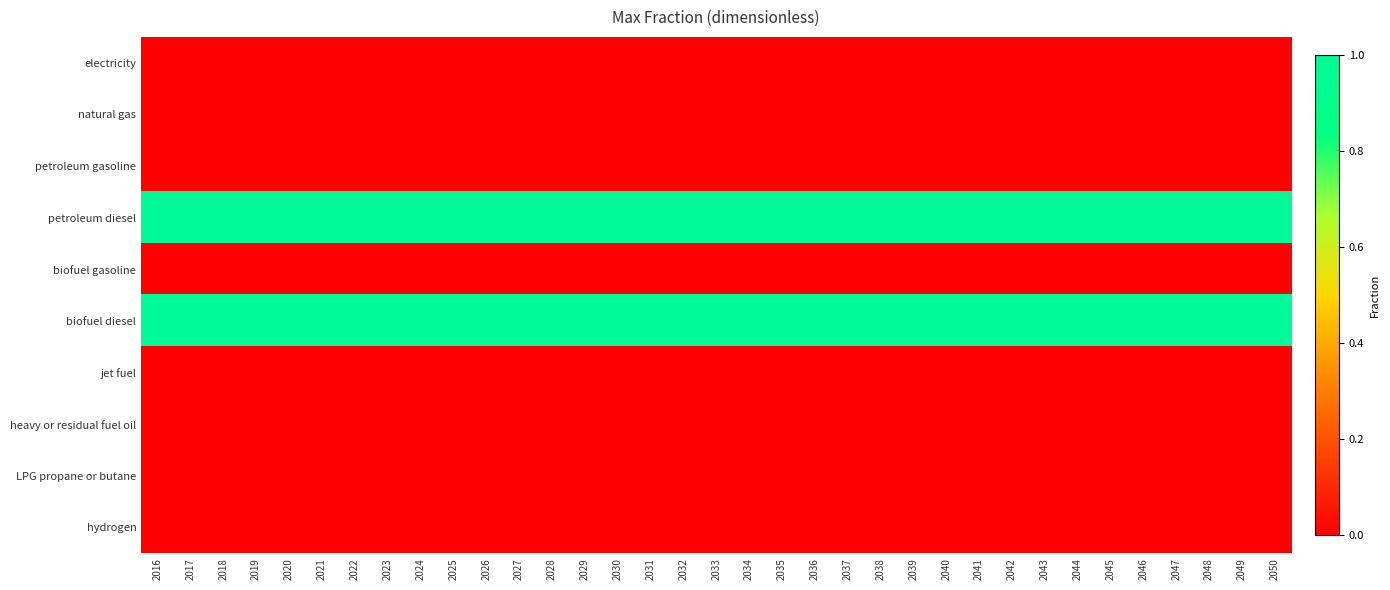

How many data points does each series have?

35